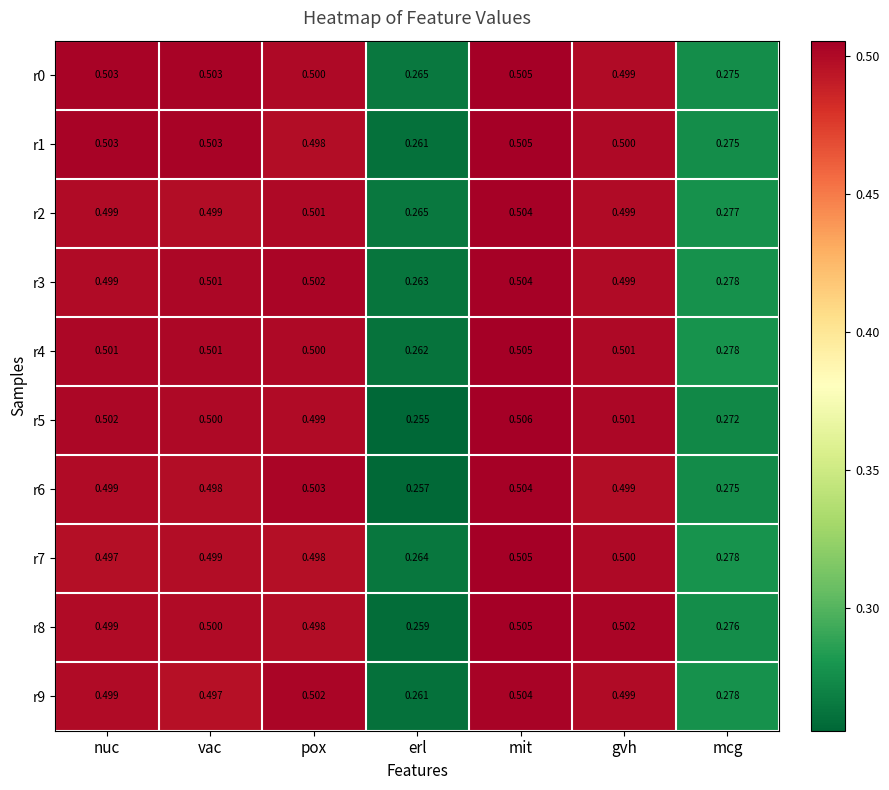

Which category has the highest value across all series?

mit